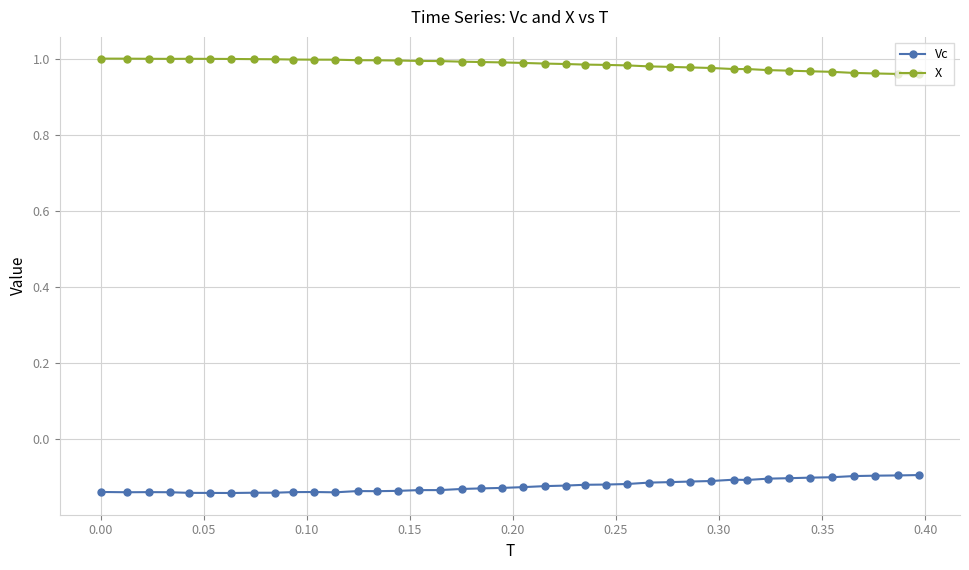

True or false: Vc has more than 1 interior local peaks.

True